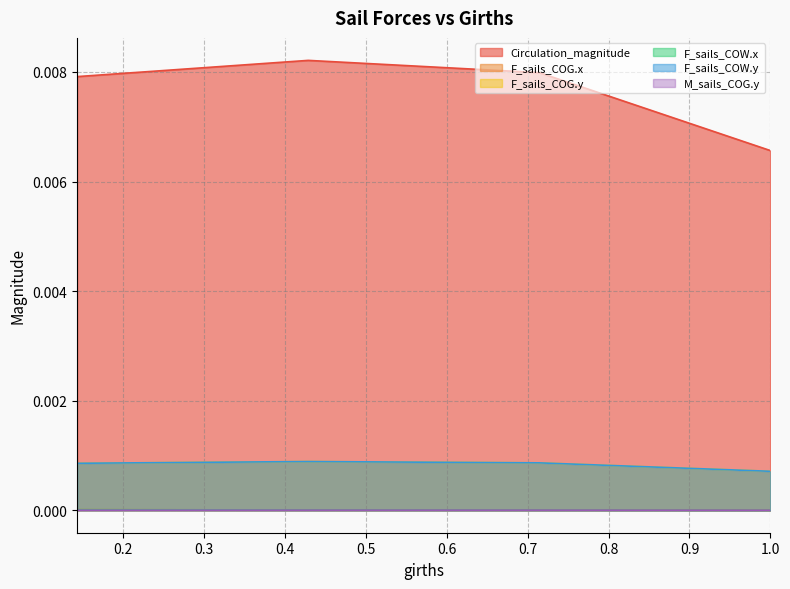

Is the value of F_sails_COW.y at 0.14289934 greater than the value of F_sails_COG.x at 1.0?

Yes